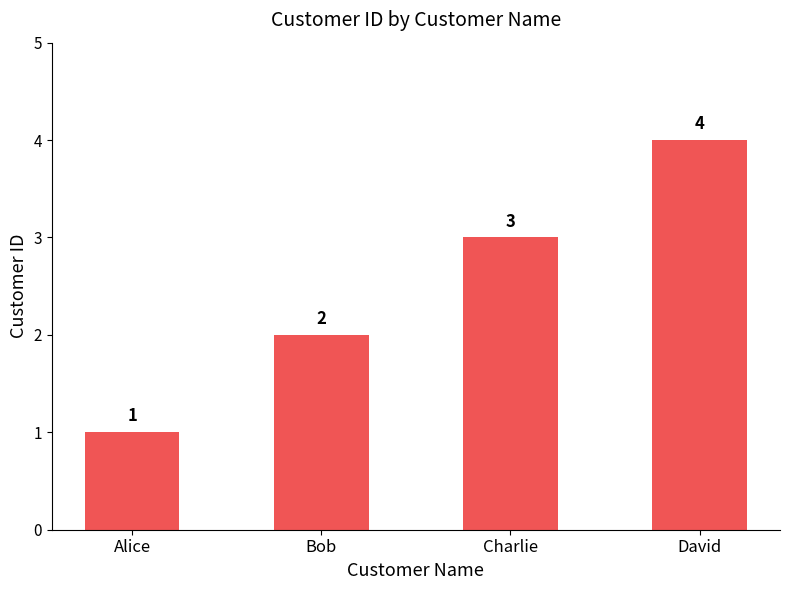

What is the sum of the values at Charlie and Alice?

4